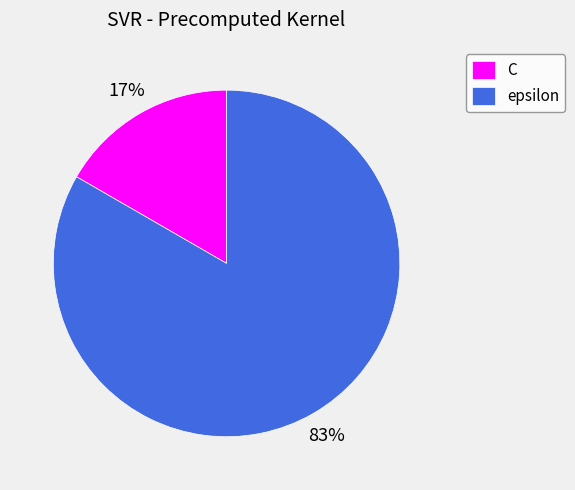

How many segments does this pie chart have?

2